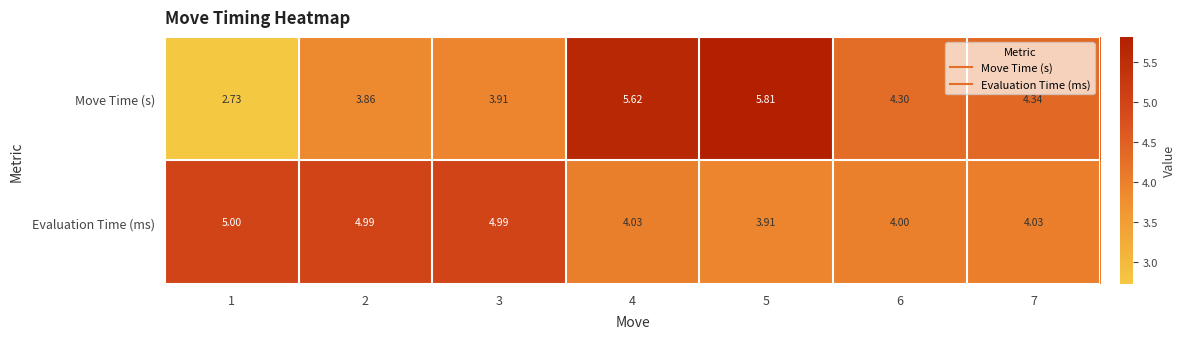

What is the spread (max minus min) of values at 5?

1.9